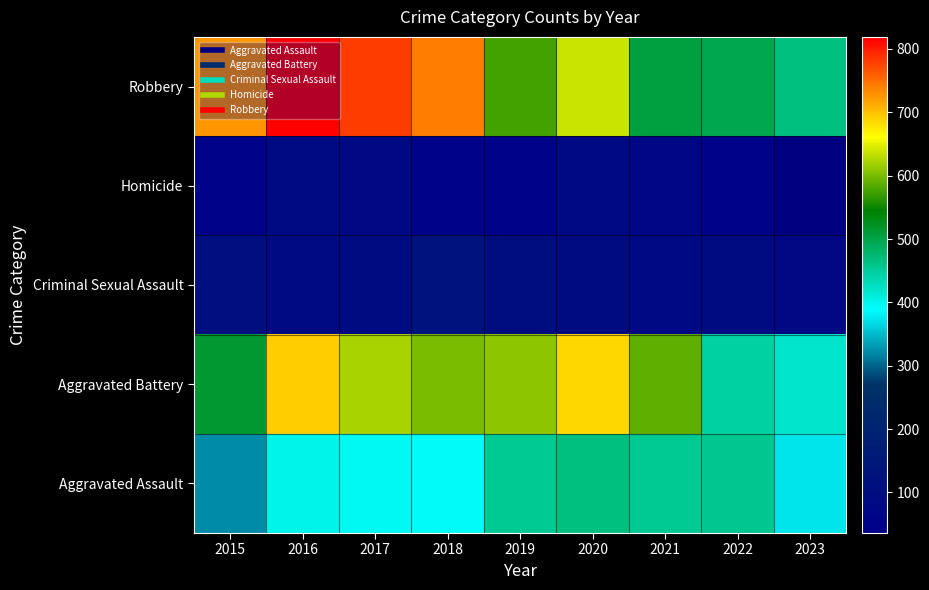

Which label corresponds to the smallest value in the chart?

2023